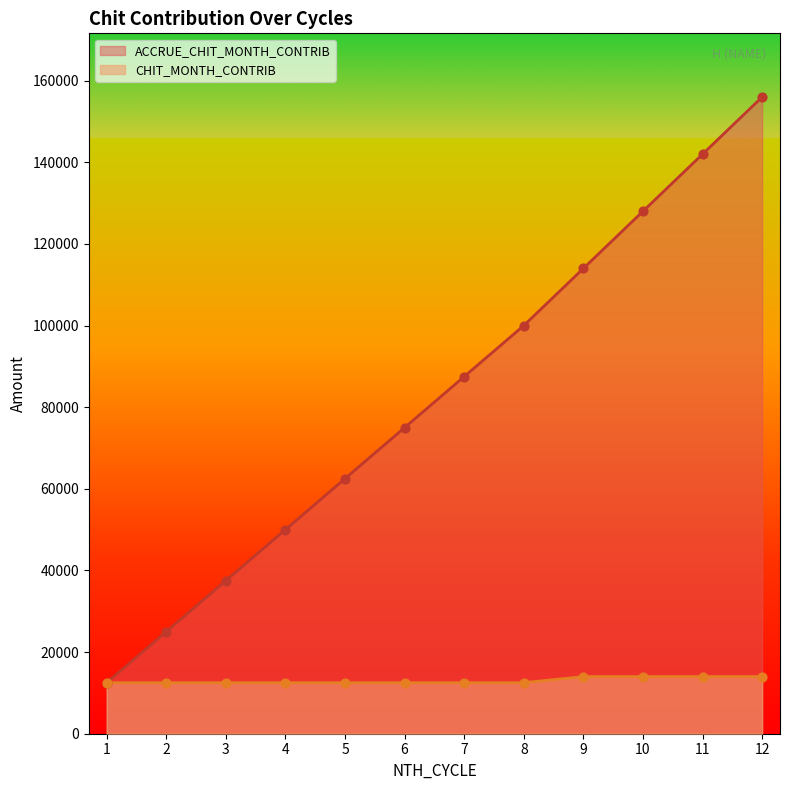

At which category is the sum across all series the highest?

12